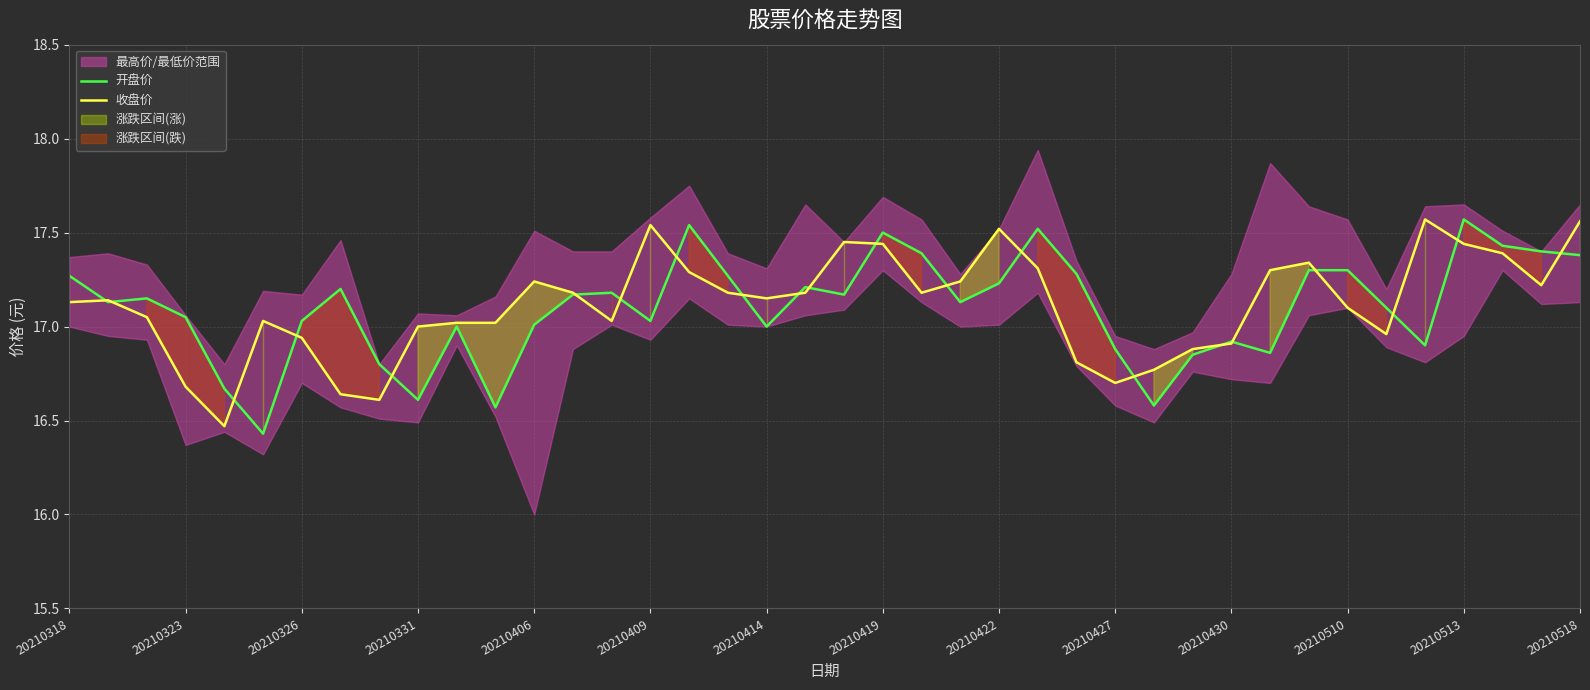

Is the value of 开盘价 at 20210518 greater than the value of 收盘价 at 20210422?

No